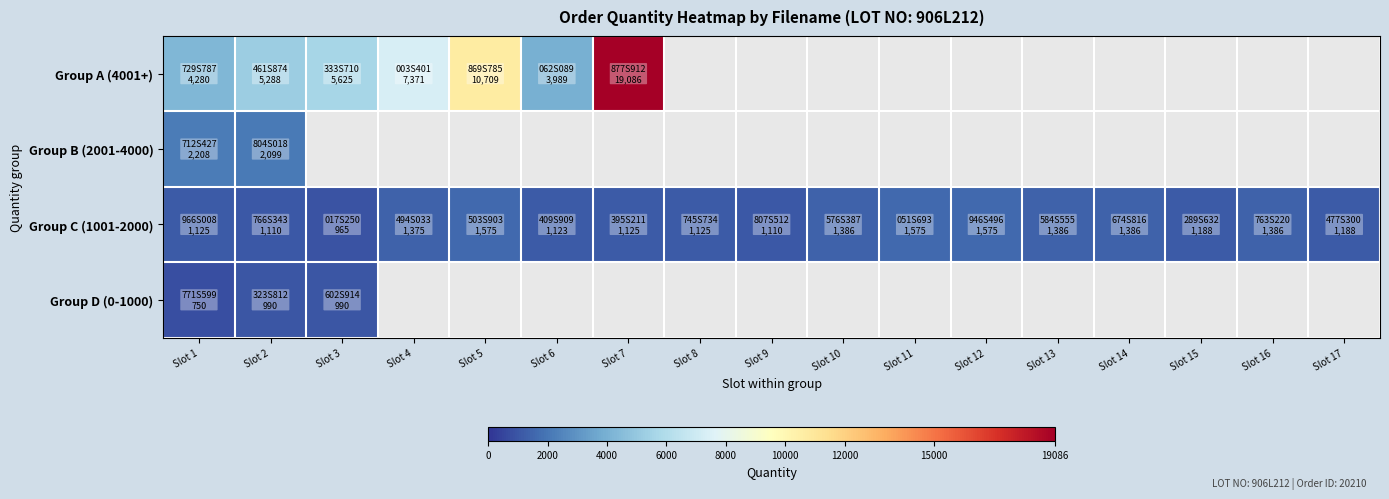

The Group B (2001-4000) series shows 2208.0 at Slot 1. True or false?

True